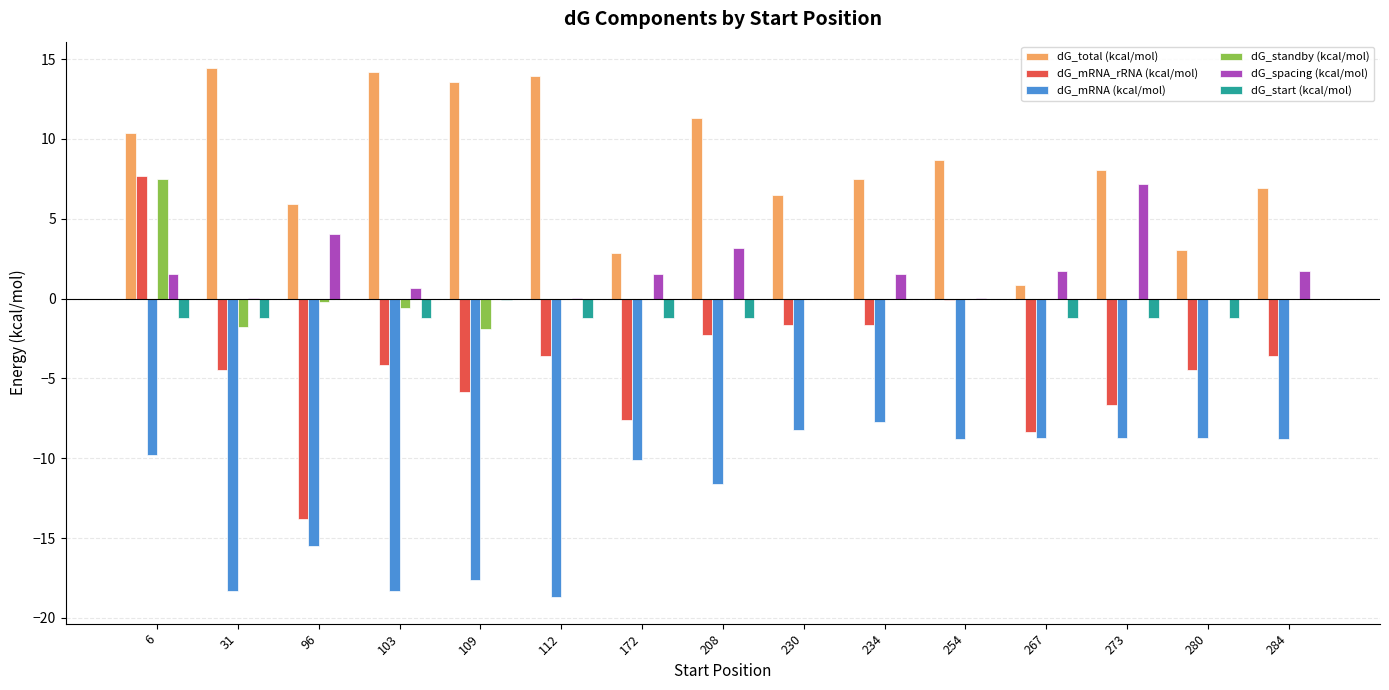

Which series changed the most between 208 and 280?

dG_total (kcal/mol)